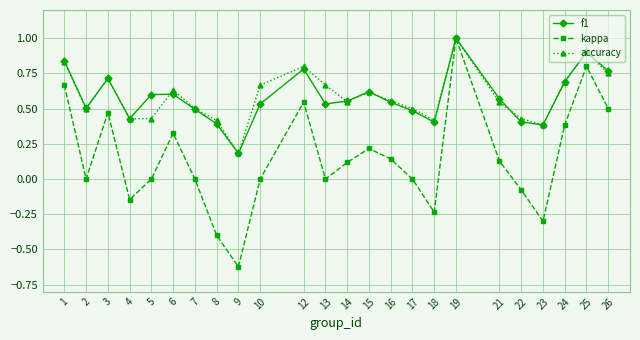

Is the value of accuracy at 8 greater than the value of kappa at 17?

Yes